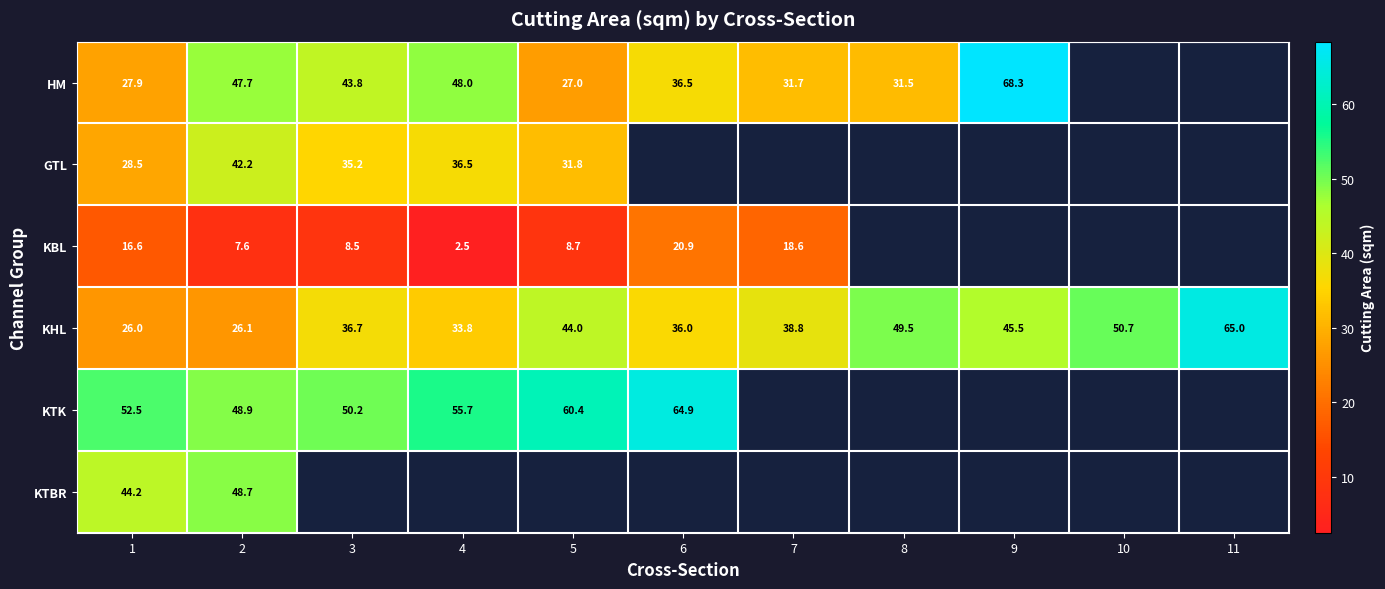

Which has a higher value, 11 or 3?

3